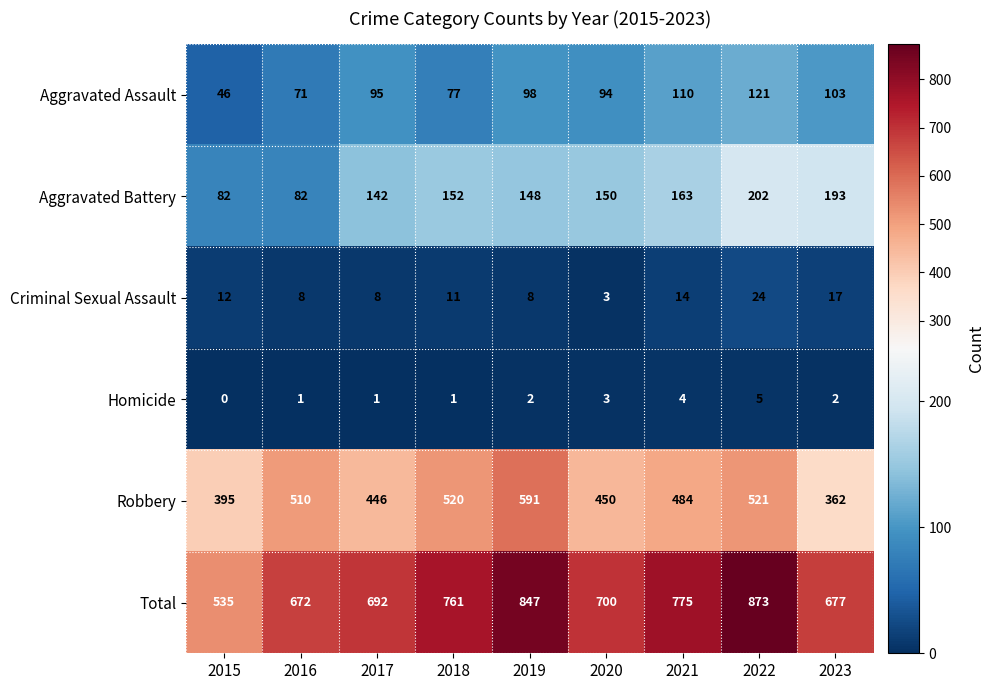

Which category has the lowest value across all series?

2015